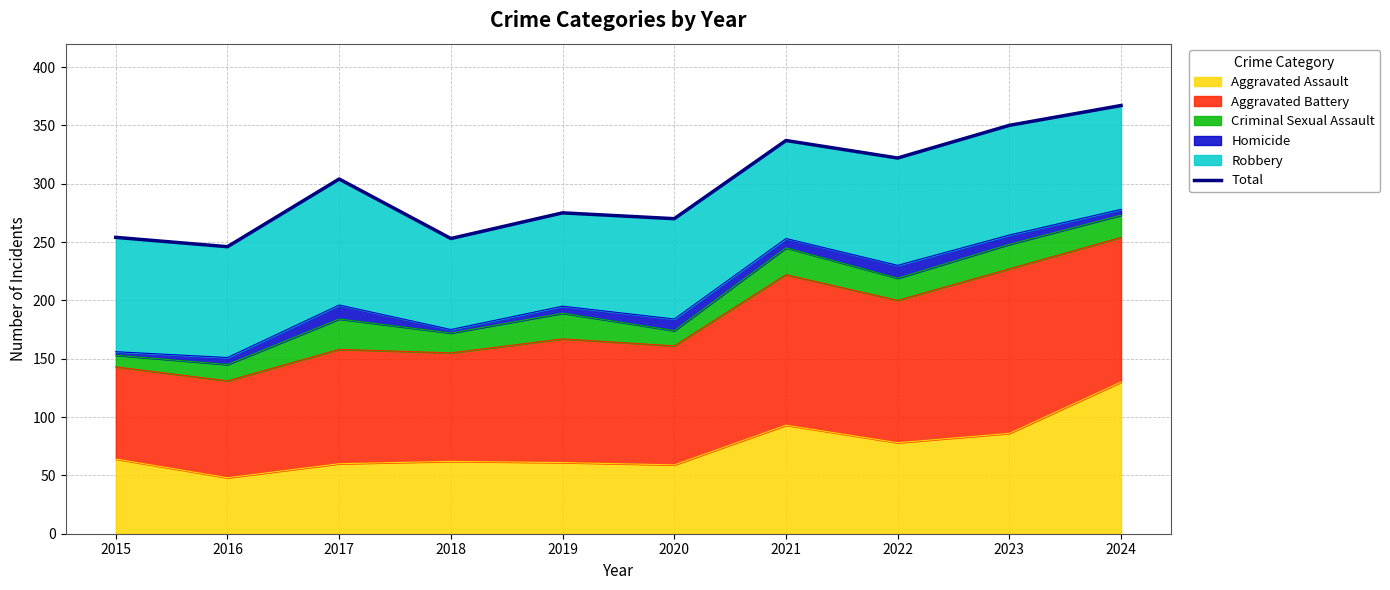

What is the value of the 7th point from the left?

337